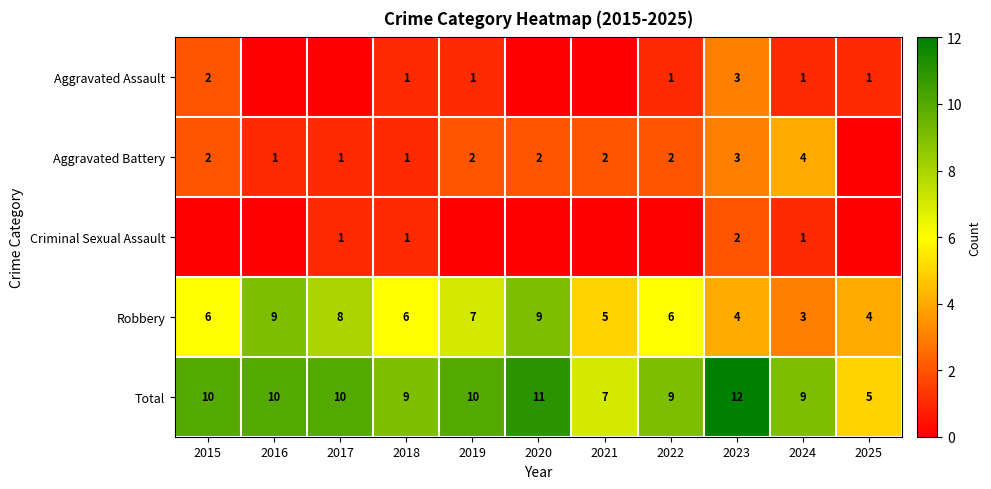

What is the maximum value for Total?

12